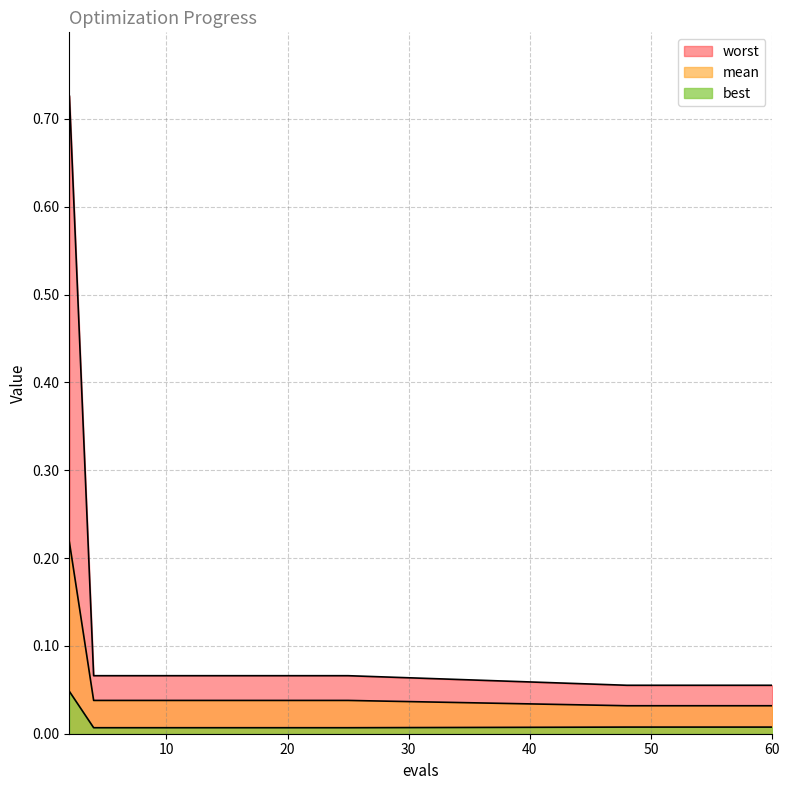

Reading left to right, list all the values displayed in this chart.

mean: 0.2	0.0	0.0	0.0	0.0	0.0	0.0	0.0	0.0	0.0	0.0	0.0	0.0	0.0	0.0	0.0	0.0	0.0	0.0	0.0
best: 0.0	0.0	0.0	0.0	0.0	0.0	0.0	0.0	0.0	0.0	0.0	0.0	0.0	0.0	0.0	0.0	0.0	0.0	0.0	0.0
worst: 0.7	0.1	0.1	0.1	0.1	0.1	0.1	0.1	0.1	0.1	0.1	0.1	0.1	0.1	0.1	0.1	0.1	0.1	0.1	0.1